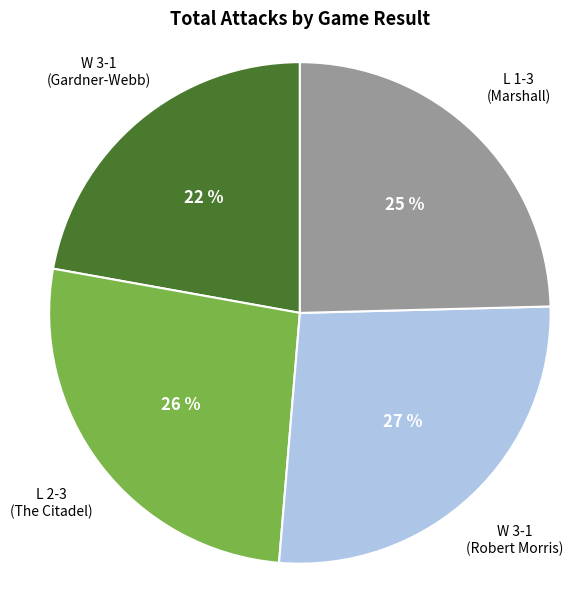

To the nearest percent, what is the average slice percentage?

25%